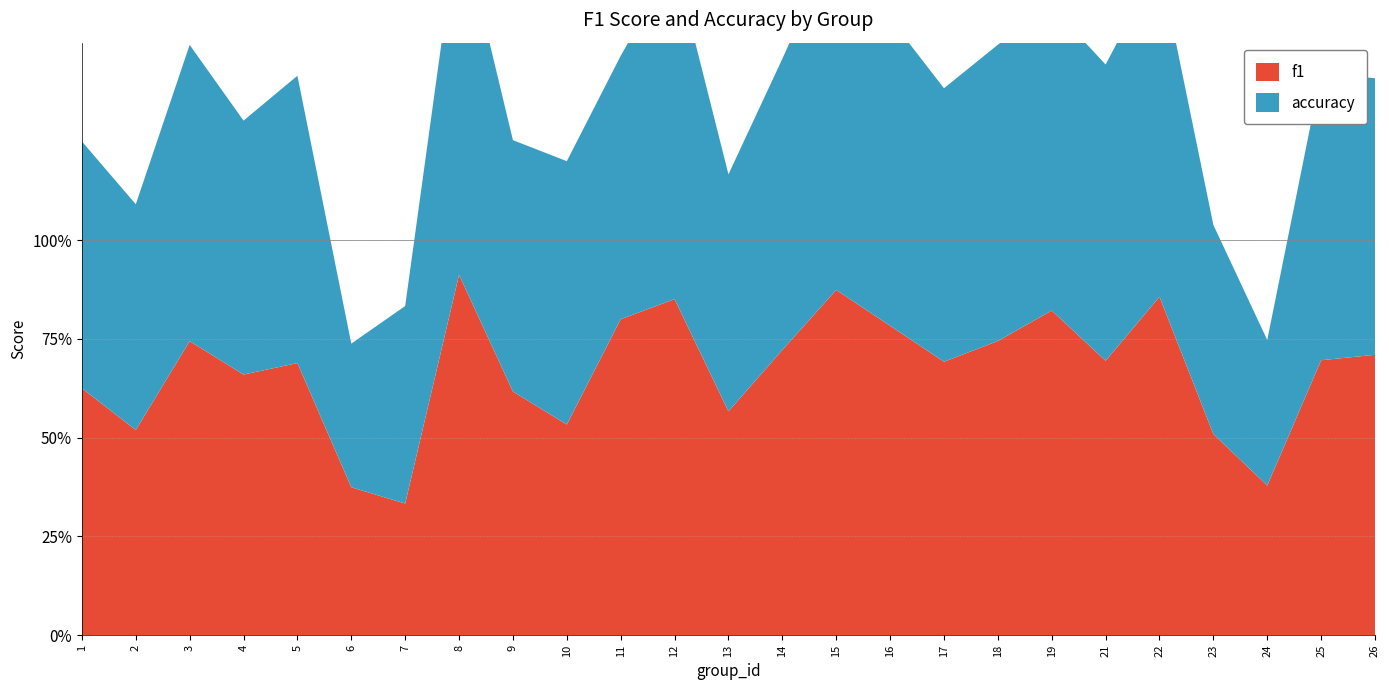

Reading left to right, what are all the values shown in this chart?

f1: 0.6	0.5	0.7	0.7	0.7	0.4	0.3	0.9	0.6	0.5	0.8	0.9	0.6	0.7	0.9	0.8	0.7	0.7	0.8	0.7	0.9	0.5	0.4	0.7	0.7
accuracy: 0.6	0.6	0.8	0.6	0.7	0.4	0.5	0.9	0.6	0.7	0.7	0.9	0.6	0.7	0.9	0.8	0.7	0.8	0.8	0.8	0.8	0.5	0.4	0.7	0.7